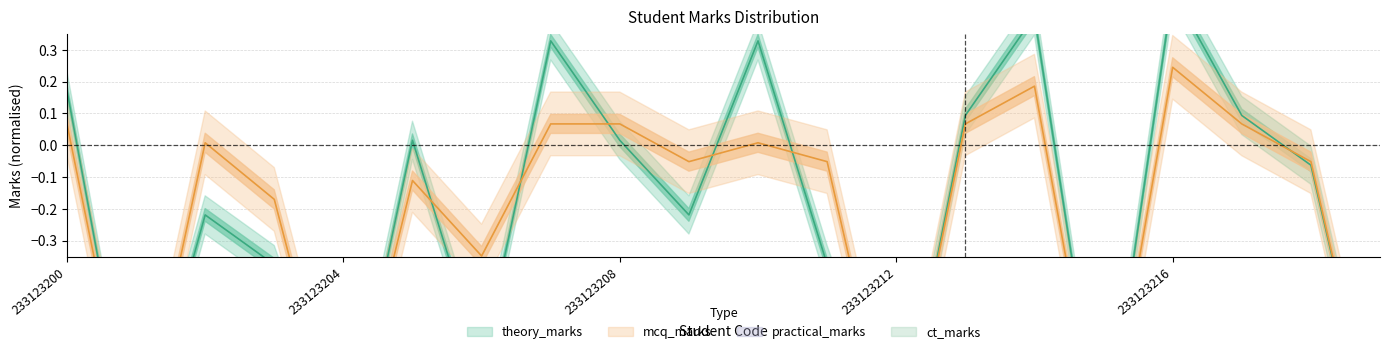

Rank the series by their average value, from lowest to highest.

theory_marks, mcq_marks